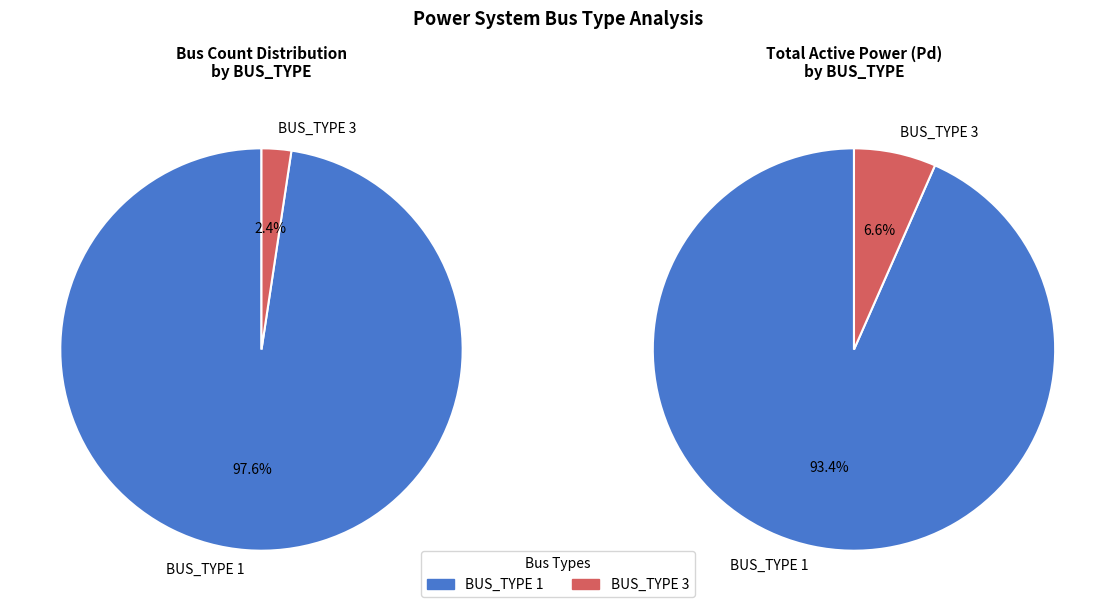

True or false: BUS_TYPE 3 accounts for 2% of the total.

True